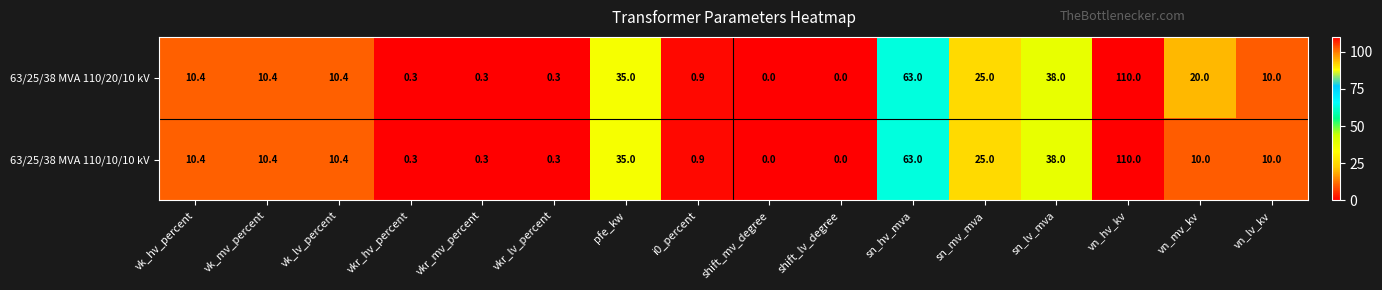

What is the total value across all series at vk_hv_percent?

20.8